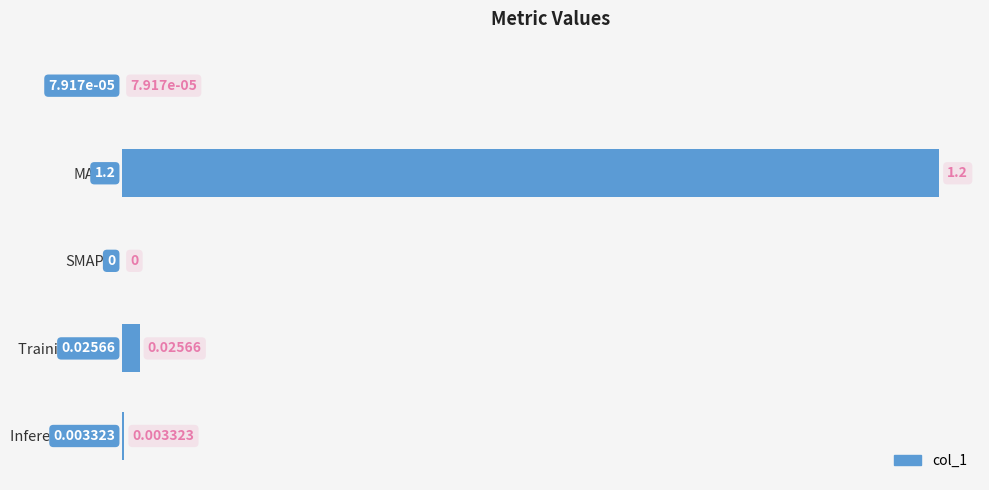

Does the chart contain stacked bars?

No